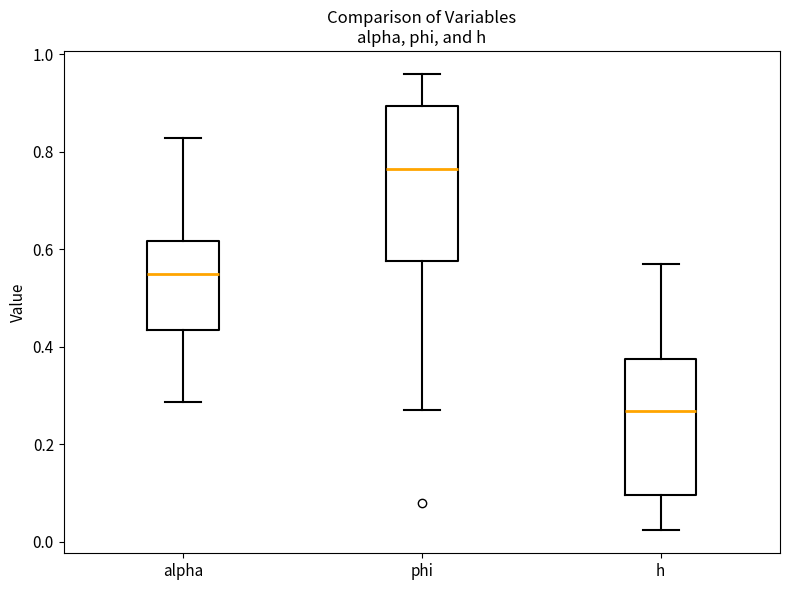

Reading left to right, transcribe this box plot: for each box, give where its median line is, the range the box spans, and where its two whiskers end, as read against the y-axis. The values are not printed on the chart, so give them approximately, as read against the axis.

alpha: median 0.54, box 0.44 to 0.62, whiskers 0.28 to 0.82
phi: median 0.76, box 0.58 to 0.90, whiskers 0.26 to 0.96
h: median 0.26, box 0.10 to 0.38, whiskers 0.02 to 0.58